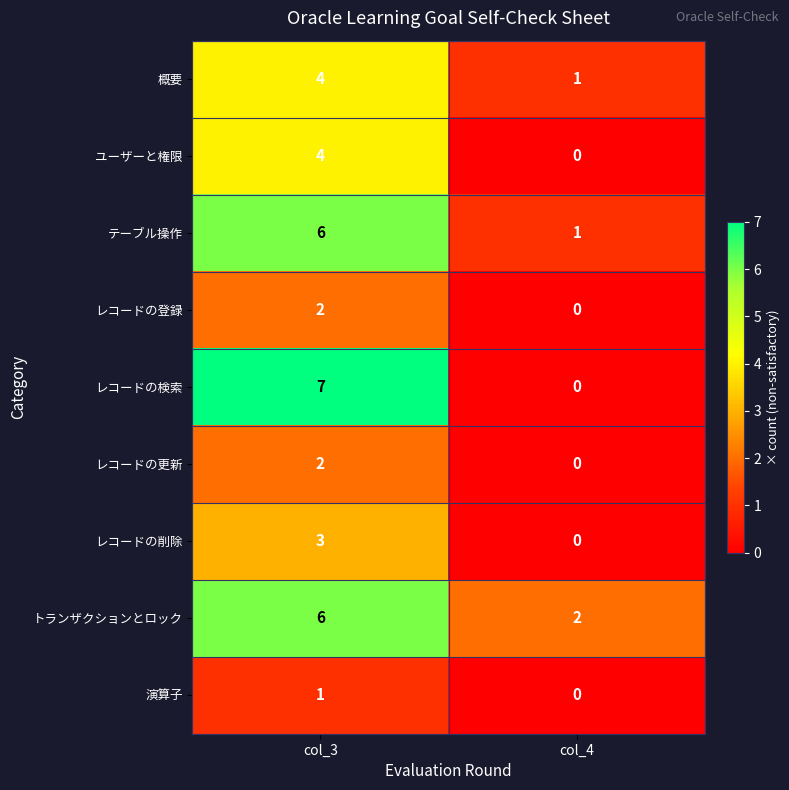

What is the sum of the テーブル操作 values at col_3 and col_4?

7